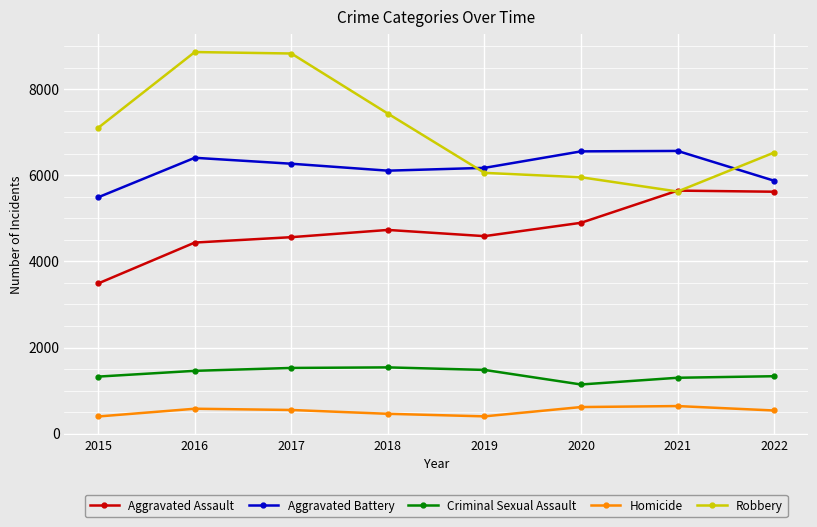

What is the value of the Criminal Sexual Assault point at the 6th from the left?

1142